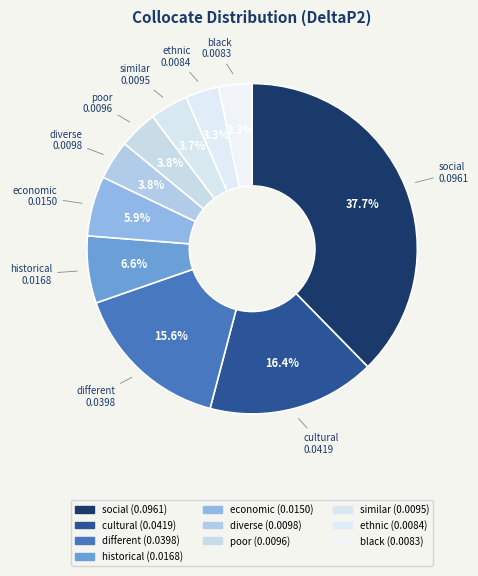

How many slices are in this pie chart?

10